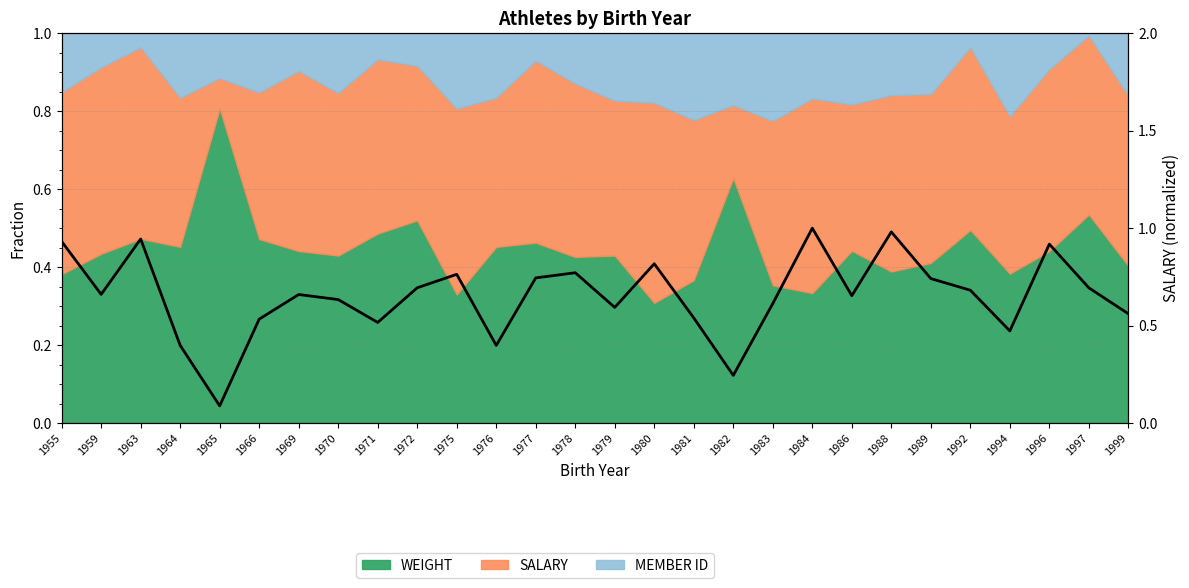

What is the change in value from 1982 to 1999?

+0.3